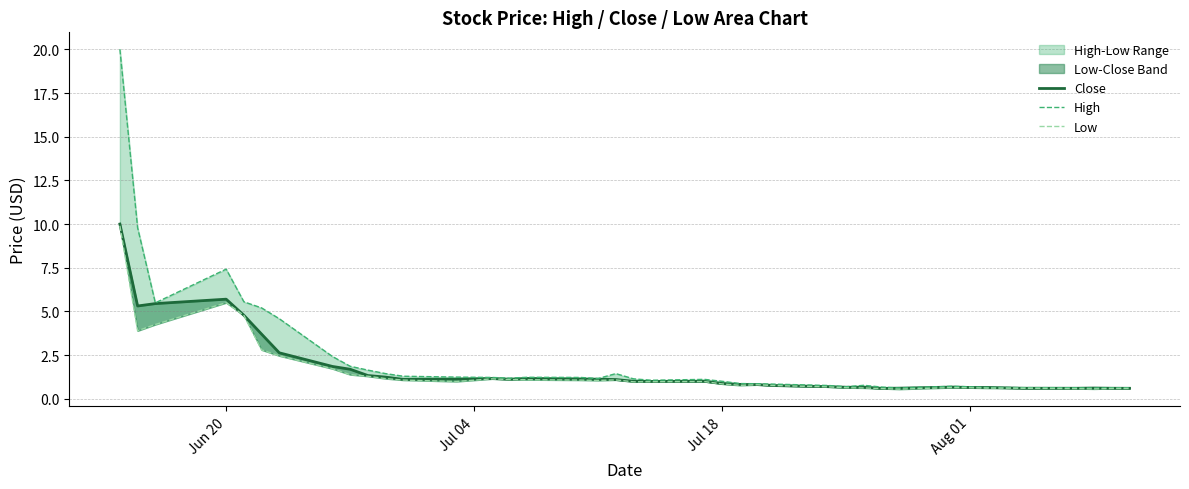

In Close, how many points are higher than both neighbors (excluding endpoints)?

7